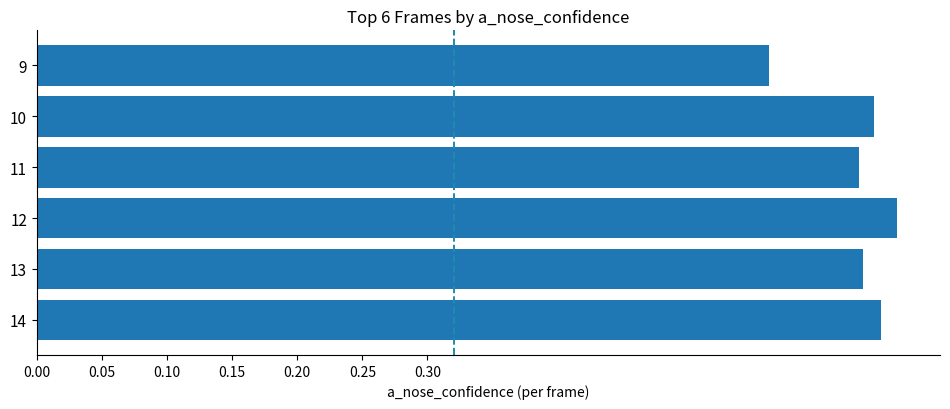

How many values are between 0 and 1?

6